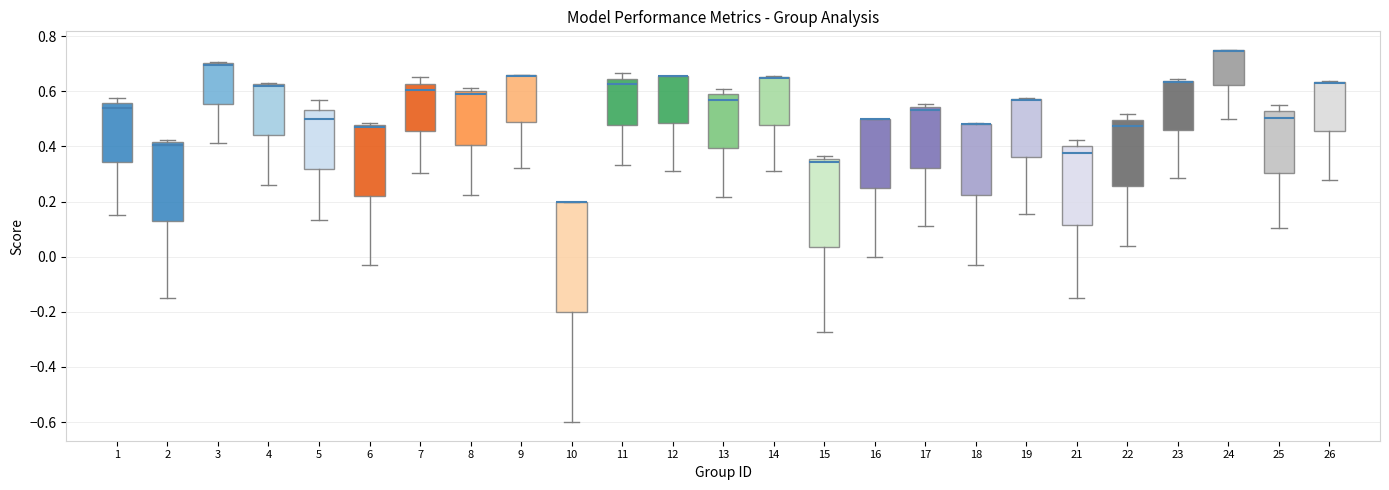

Where does the lower whisker of the box at x = 21 end on the y-axis? The values are not printed on the chart, so give them approximately, as read against the axis.

-0.14